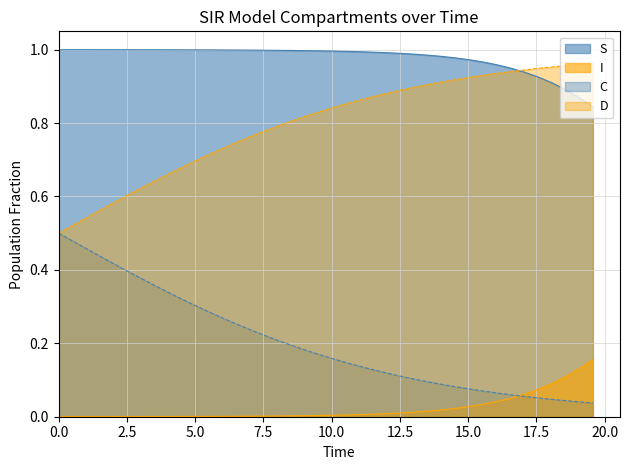

Which series has the largest total across all categories?

S